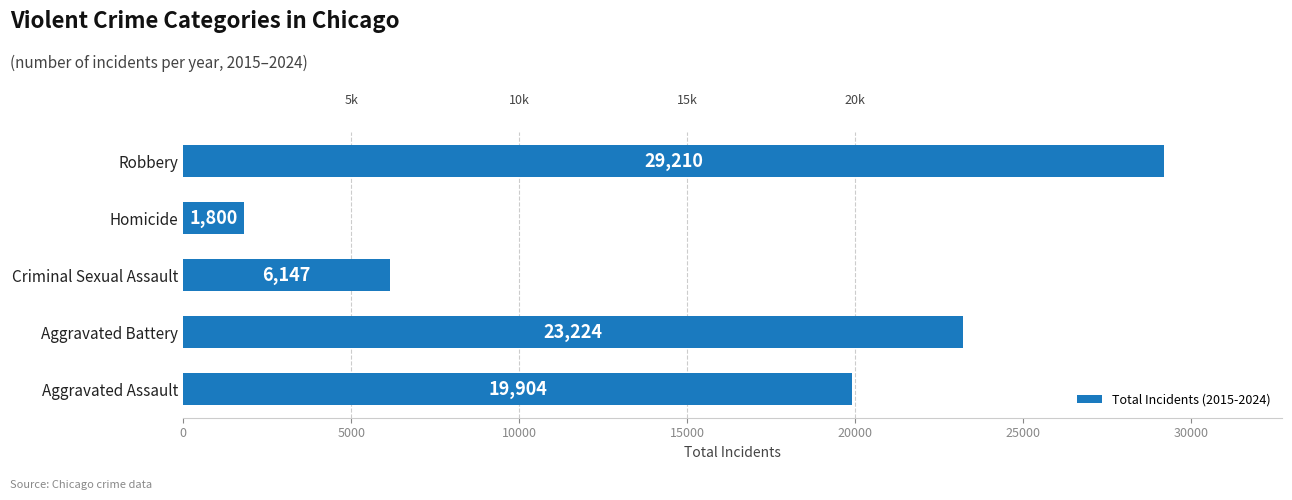

Count the number of data series in this chart.

1